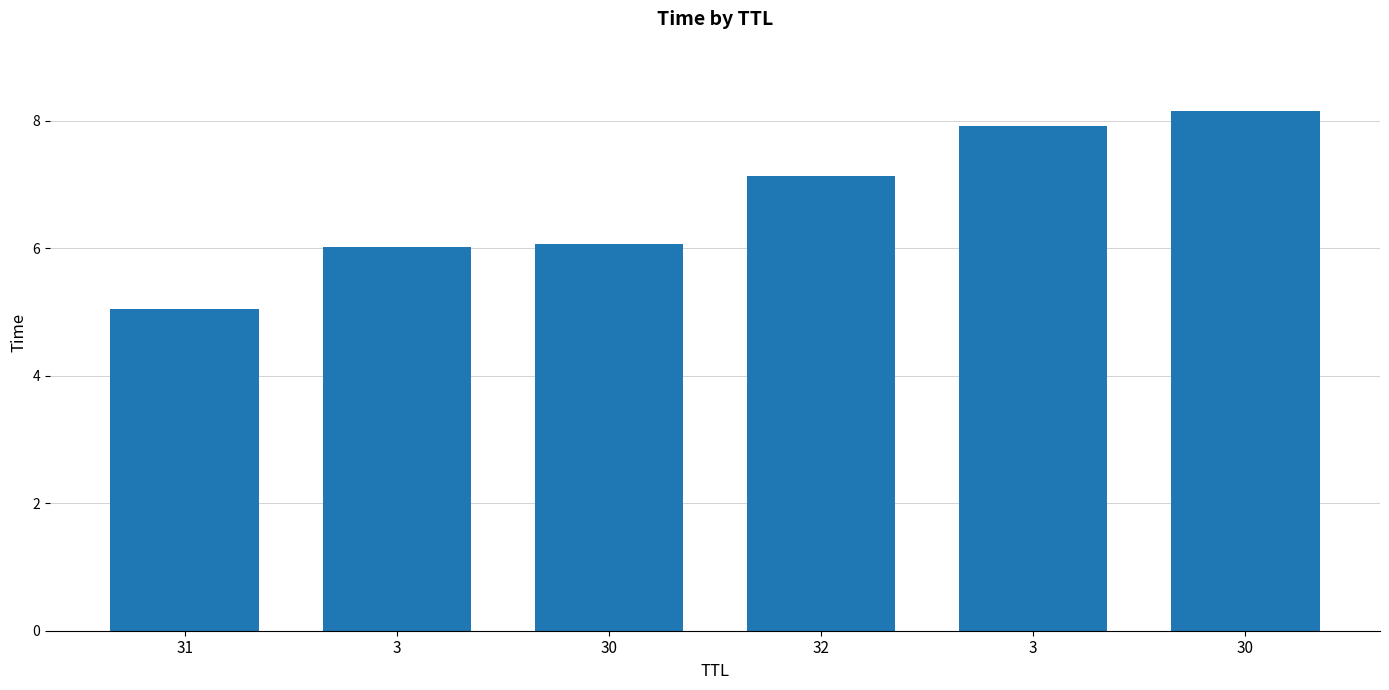

True or false: the data shows 7.1 at 32.

True